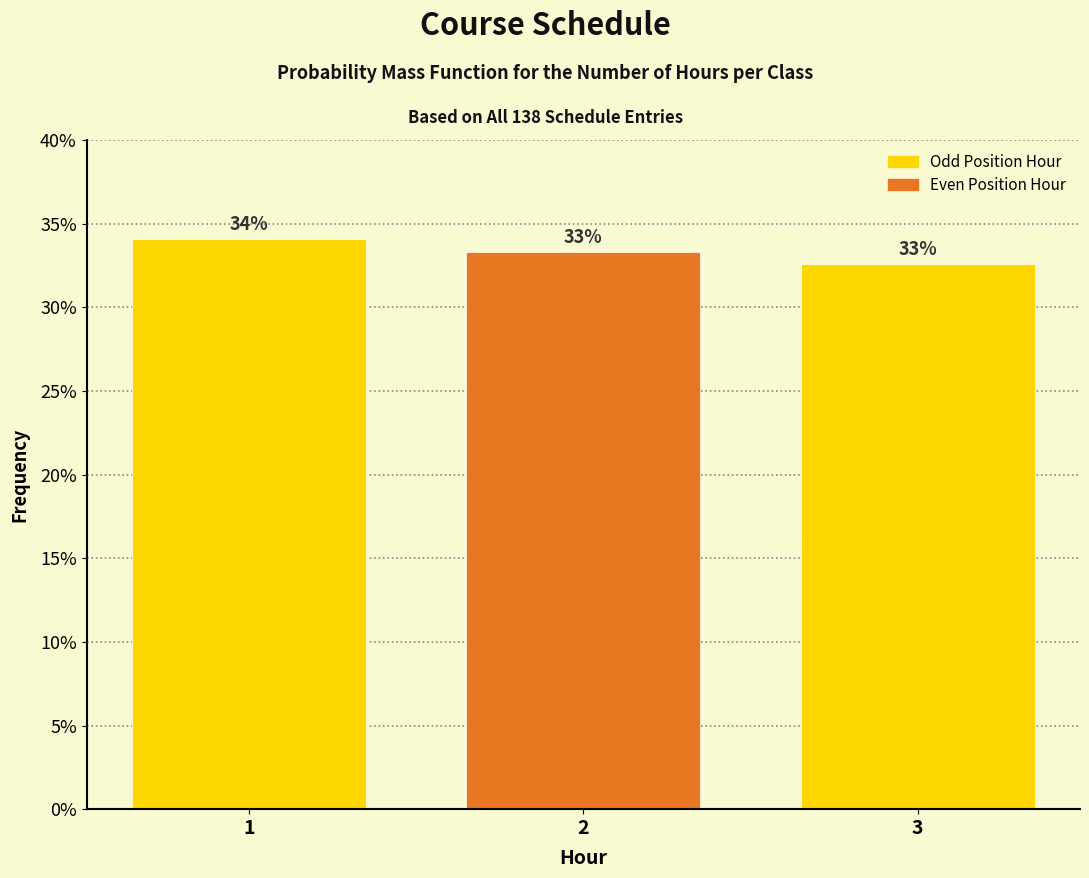

How many bars are there in total?

3